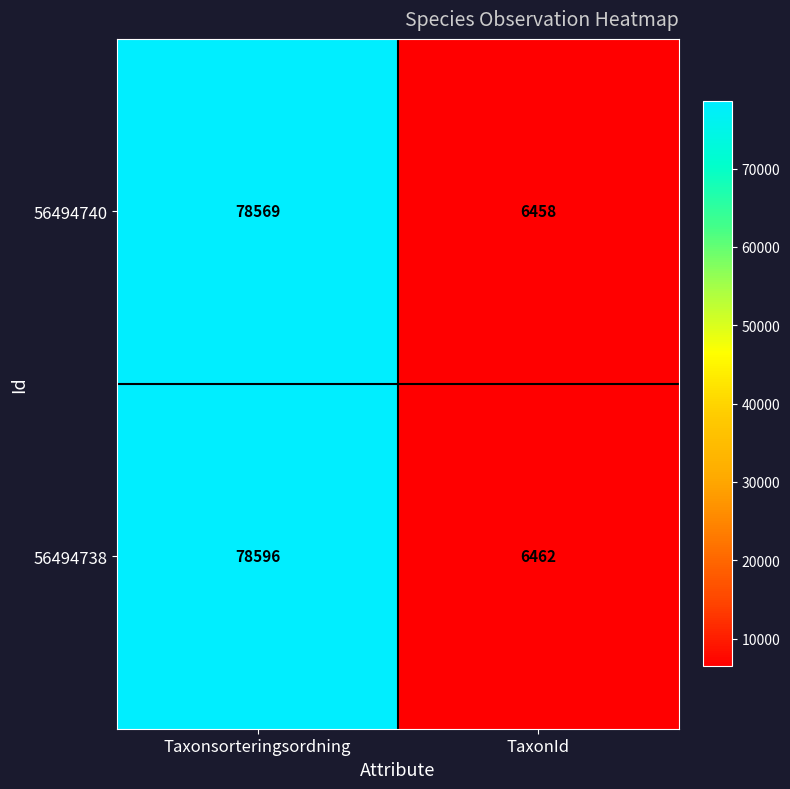

Is the value of 56494738 at Taxonsorteringsordning greater than the value of 56494740 at TaxonId?

Yes